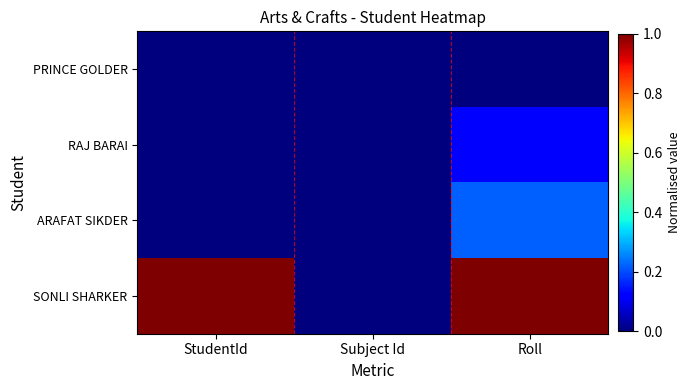

Reading left to right, what are all the values shown in this chart?

PRINCE GOLDER: StudentId=0.0	Subject Id=0.0	Roll=0.0
RAJ BARAI: StudentId=0.0	Subject Id=0.0	Roll=0.1
ARAFAT SIKDER: StudentId=0.0	Subject Id=0.0	Roll=0.2
SONLI SHARKER: StudentId=1.0	Subject Id=0.0	Roll=1.0